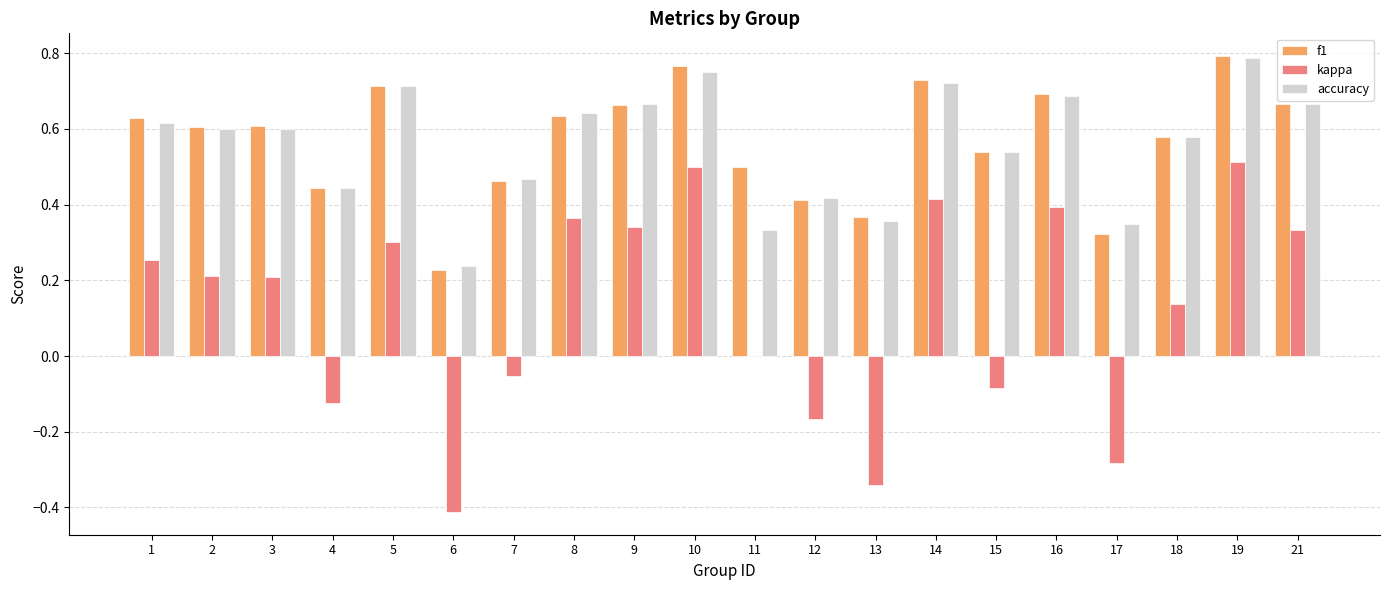

Count the number of categories in the chart.

20